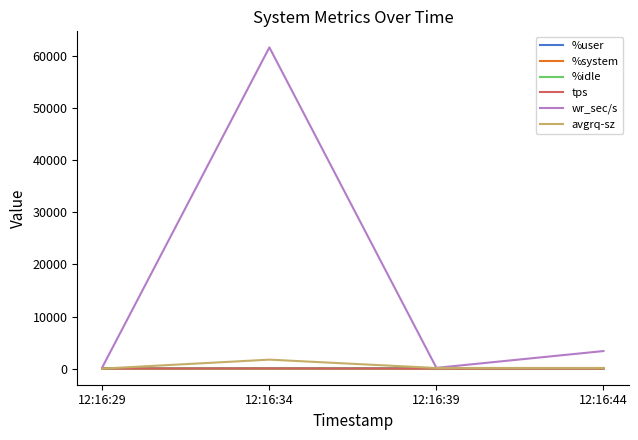

Count the number of data series in this chart.

6